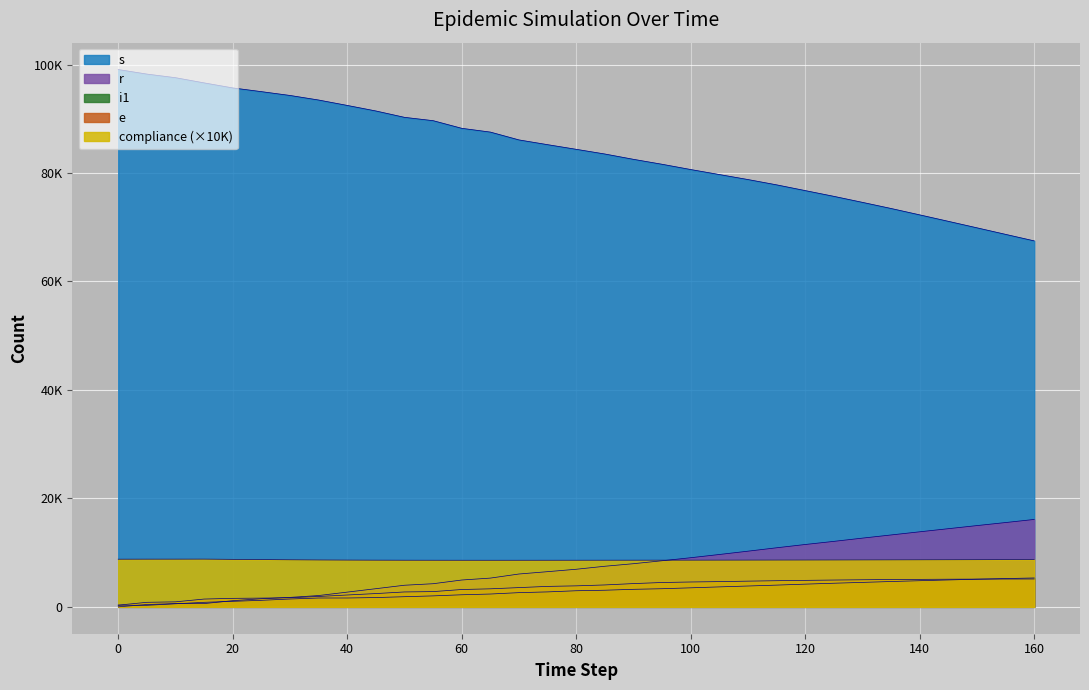

Which series has the largest range (max minus min)?

s